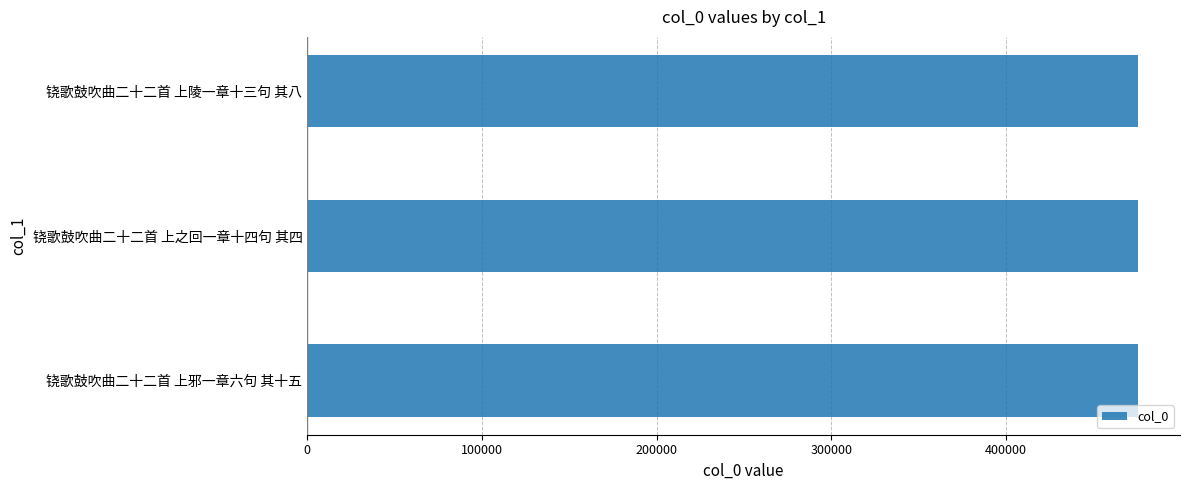

What is the sum of the values at 铙歌鼓吹曲二十二首 上之回一章十四句 其四 and 铙歌鼓吹曲二十二首 上陵一章十三句 其八?

951504